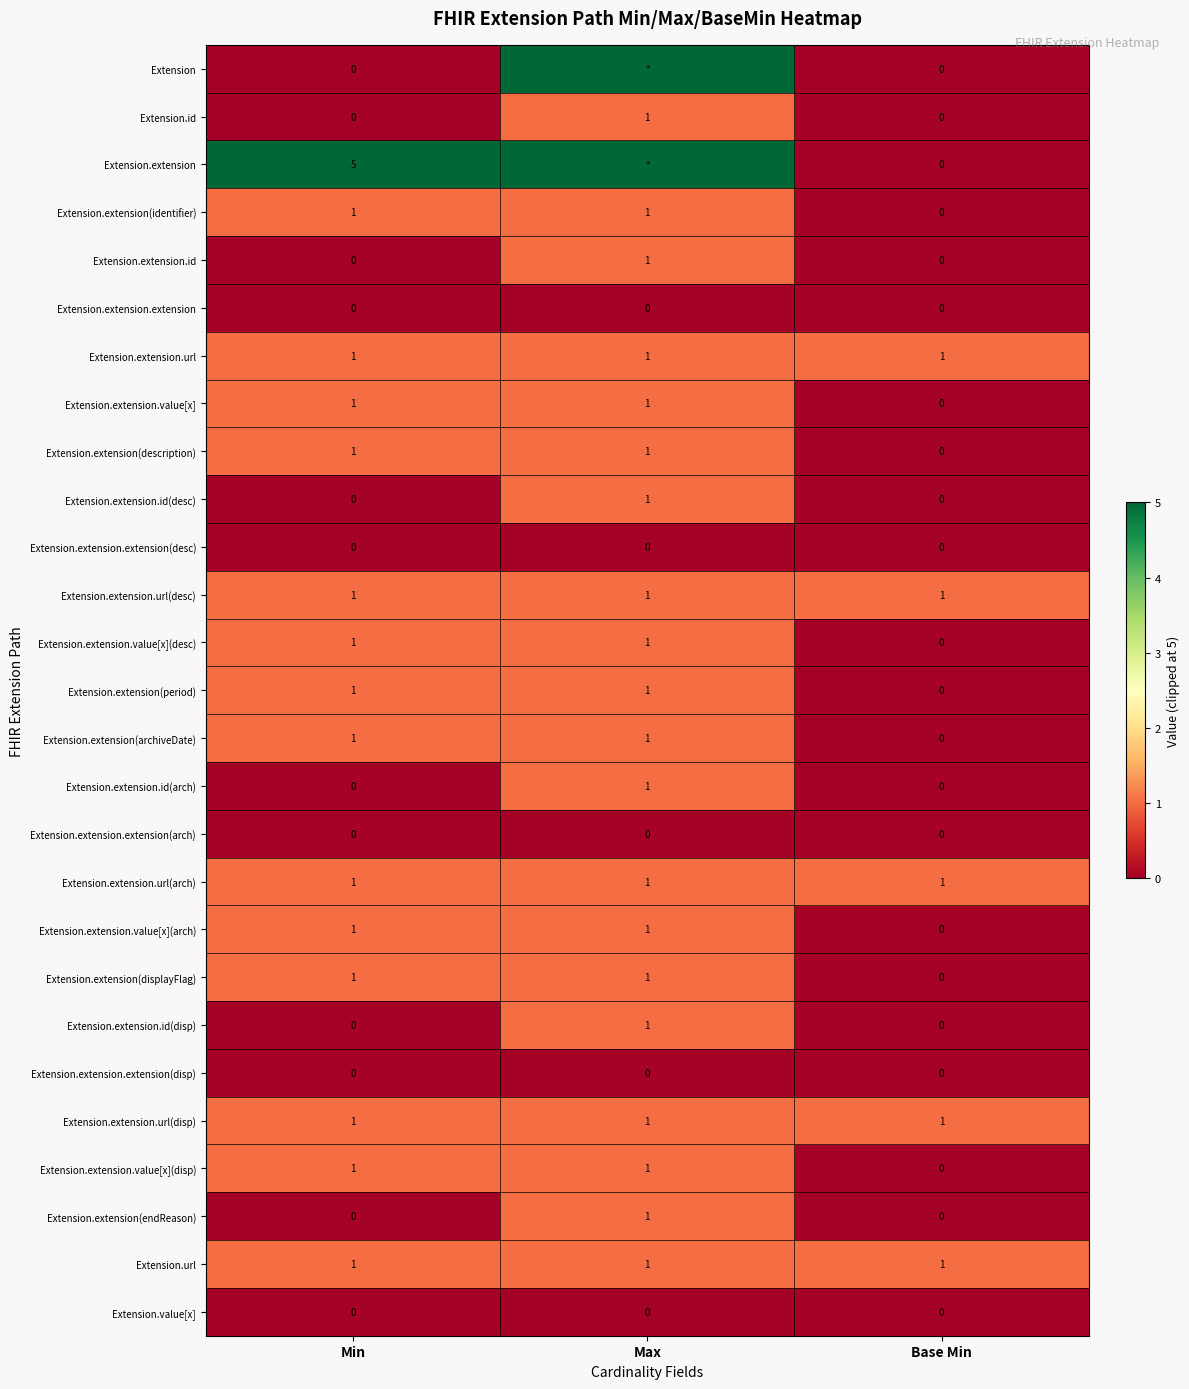

What is the sum of the Extension.extension.value[x](arch) values at Min and Max?

2